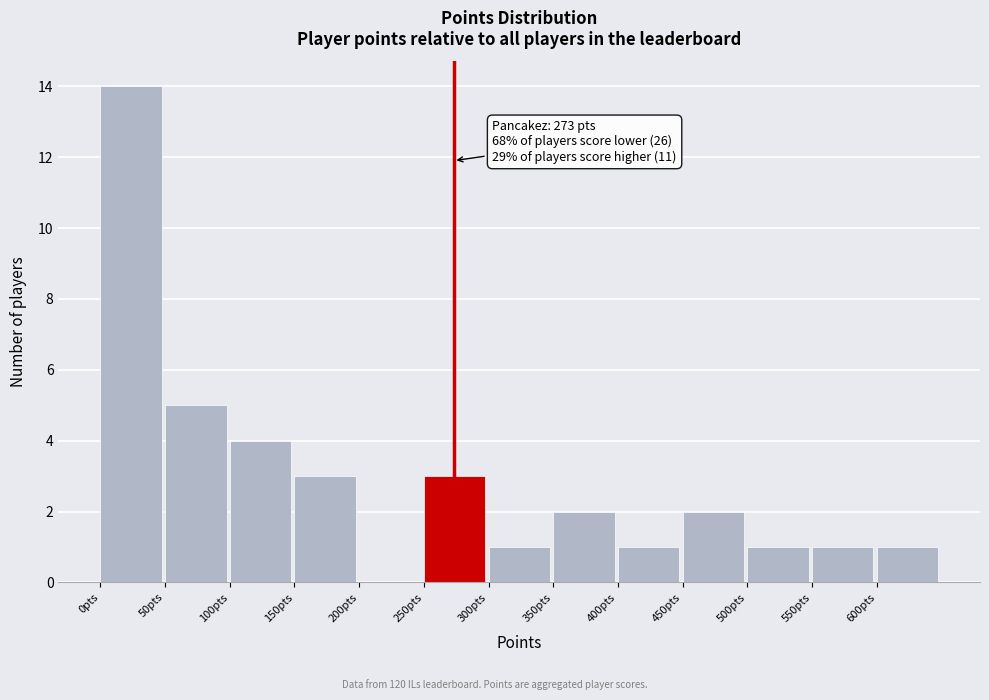

Over which range of the x-axis is the bar tallest?

0 to 50